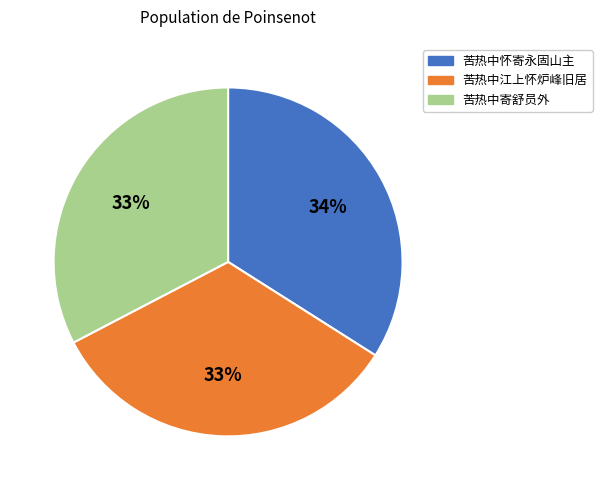

Is 苦热中寄舒员外 the majority of the pie?

No